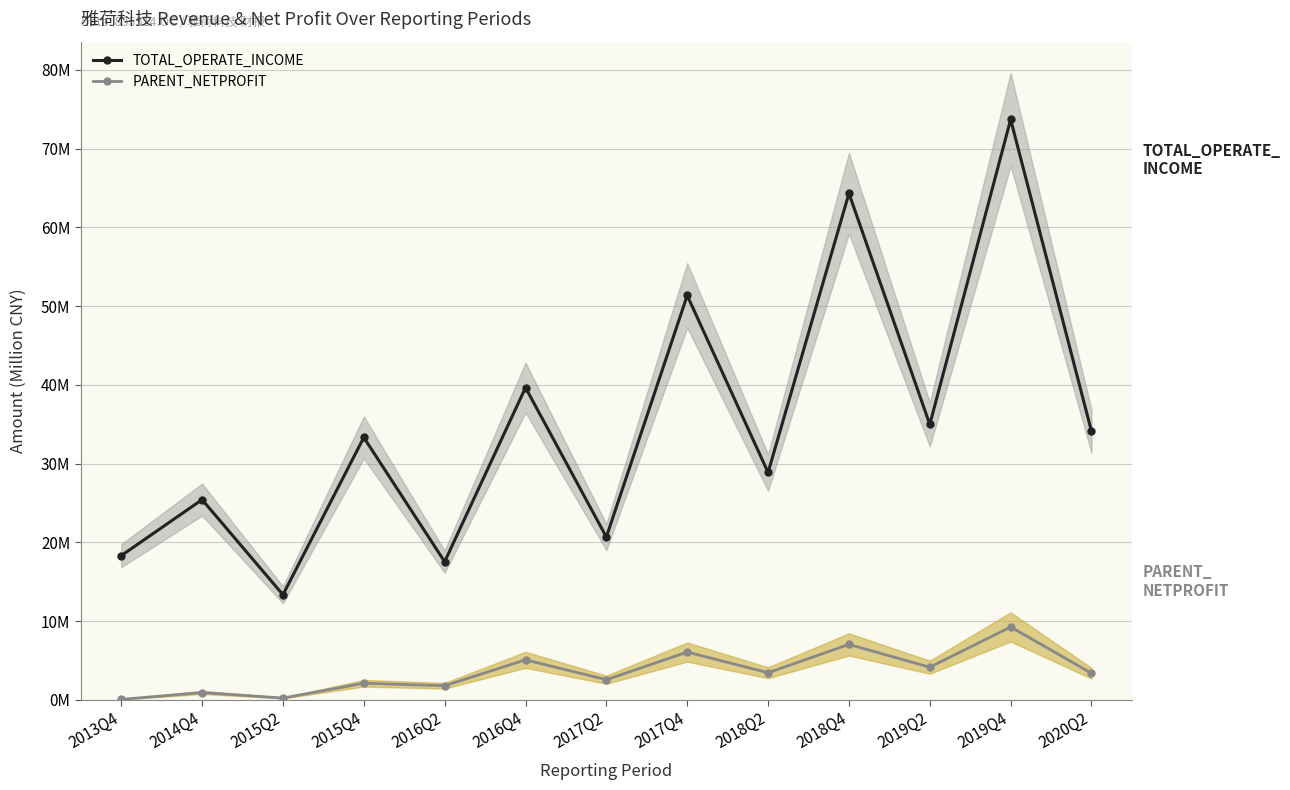

Which has a higher value, 2015Q2 or 2020Q2?

2020Q2